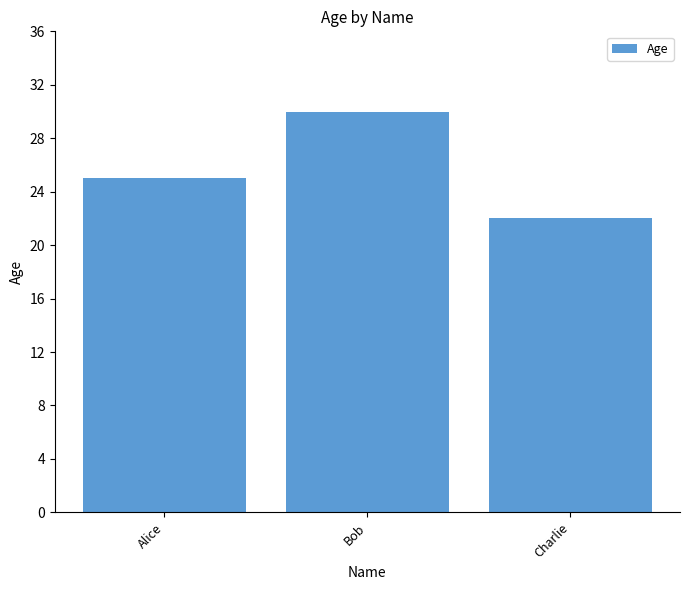

Reading left to right, list all the values displayed in this chart.

Alice=25	Bob=30	Charlie=22